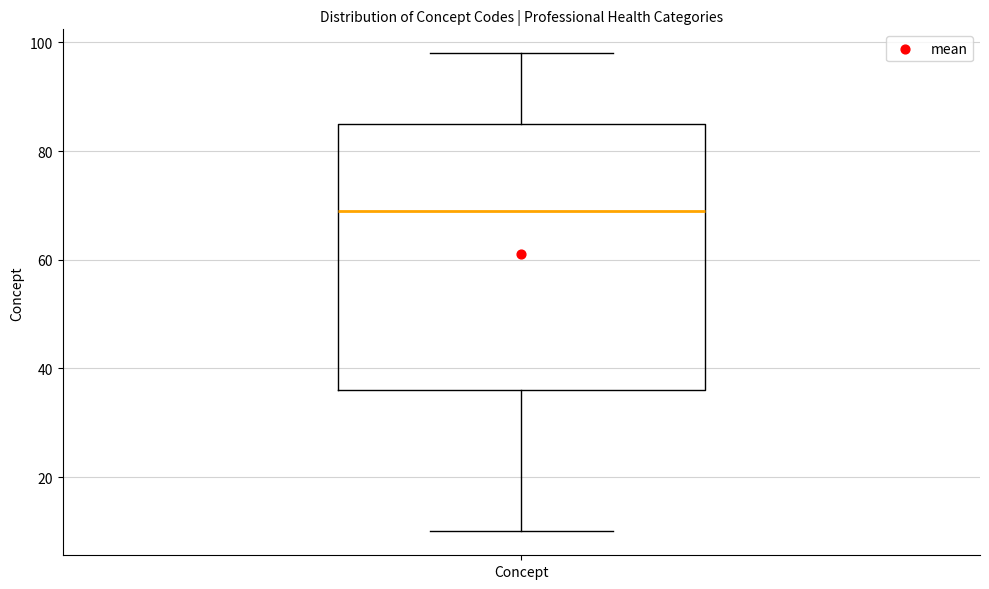

Read this box plot against the y-axis: the position of the median line, the range covered by the box, and the ends of both whiskers. The values are not printed on the chart, so give them approximately, as read against the axis.

median 70, box 36 to 86, whiskers 10 to 98